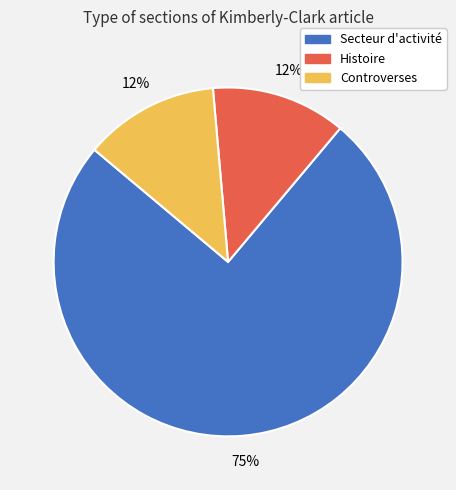

Between Secteur d'activité and Histoire, which is larger?

Secteur d'activité